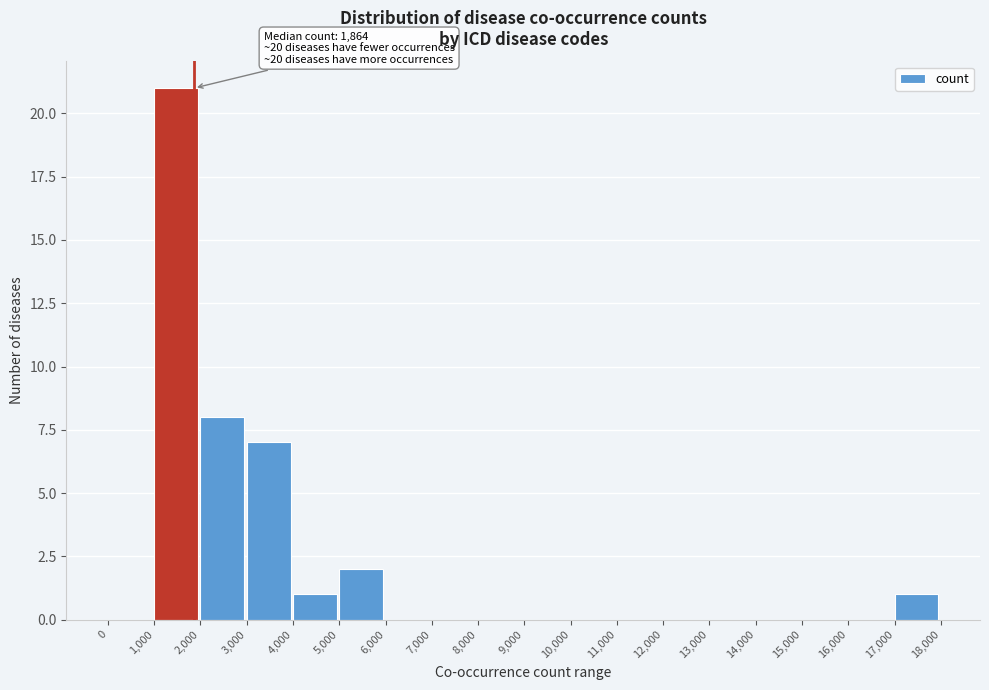

Over which range of the x-axis is the bar tallest?

1,000 to 2,000